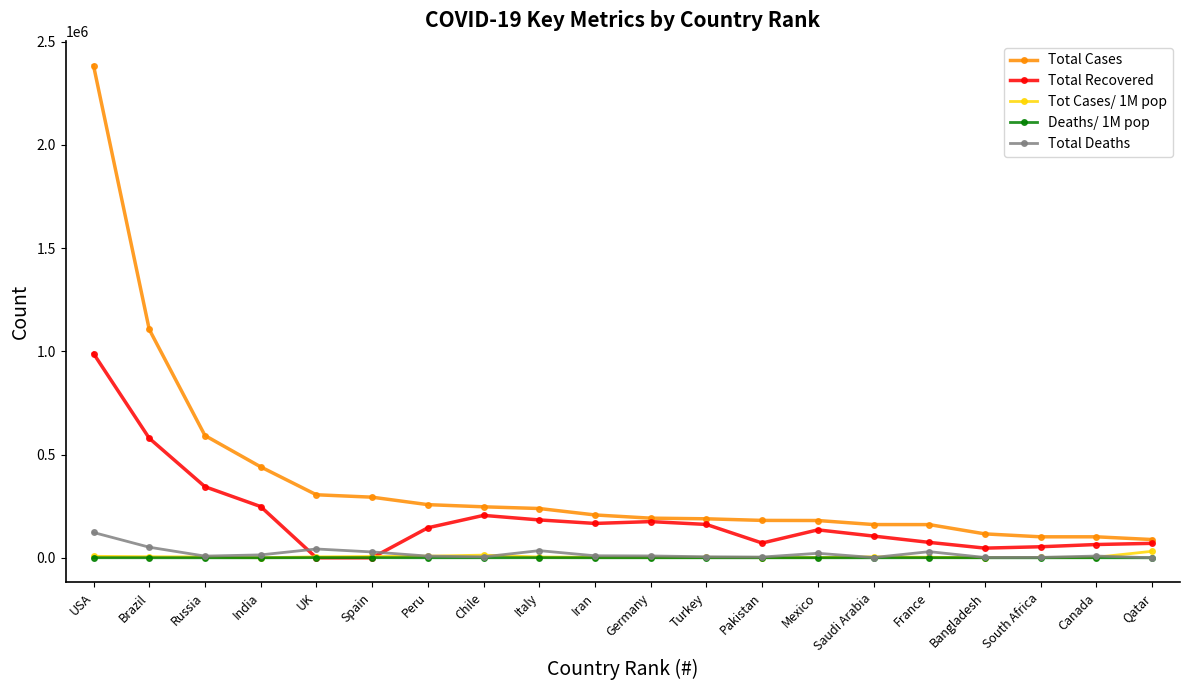

What is the label of the 9th point from the right?

Turkey